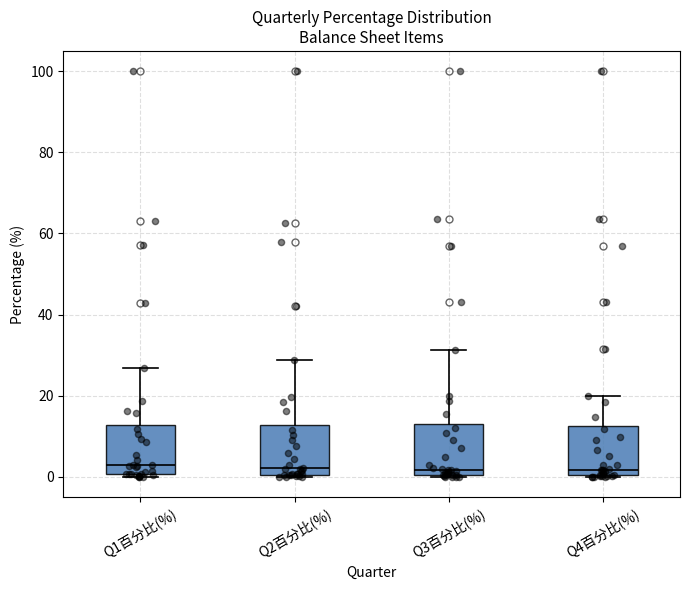

Where is the lower edge of the box for Q2百分比(%) on the y-axis? The values are not printed on the chart, so give them approximately, as read against the axis.

0